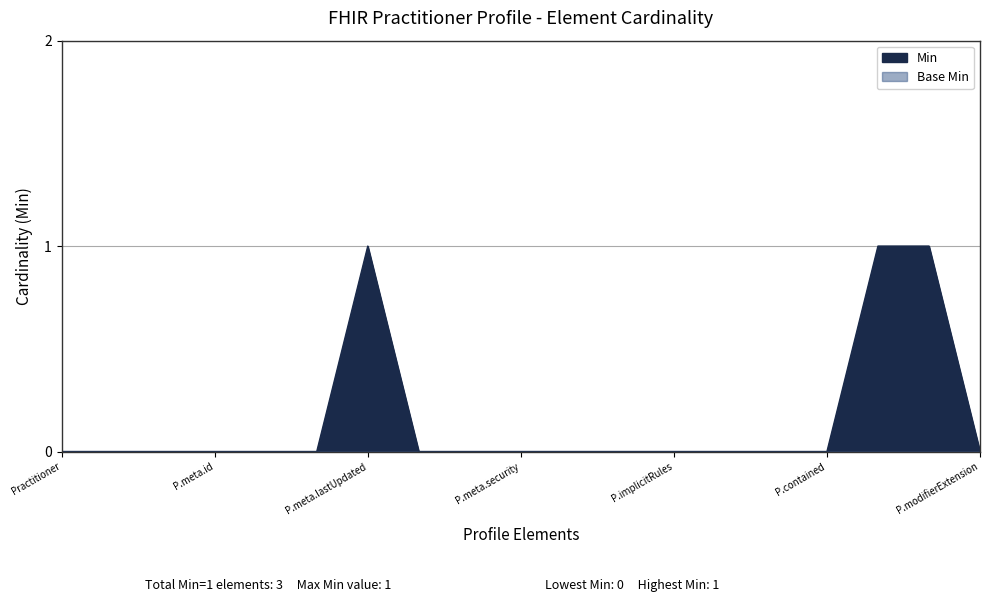

How many lines are shown in the chart?

1